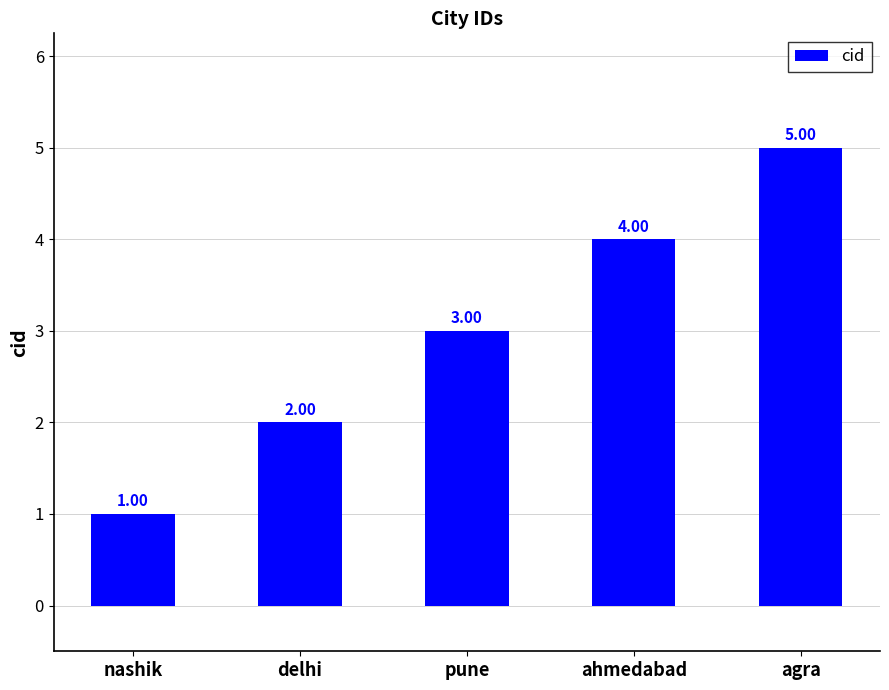

Rank the categories by value from lowest to highest.

nashik, delhi, pune, ahmedabad, agra